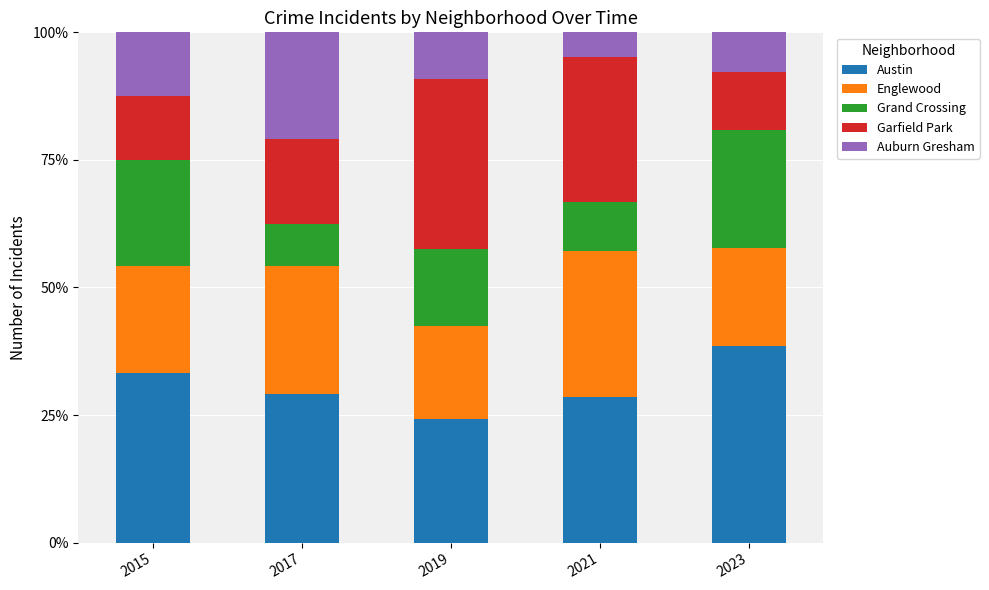

What is the sum of all Austin values?

153.8